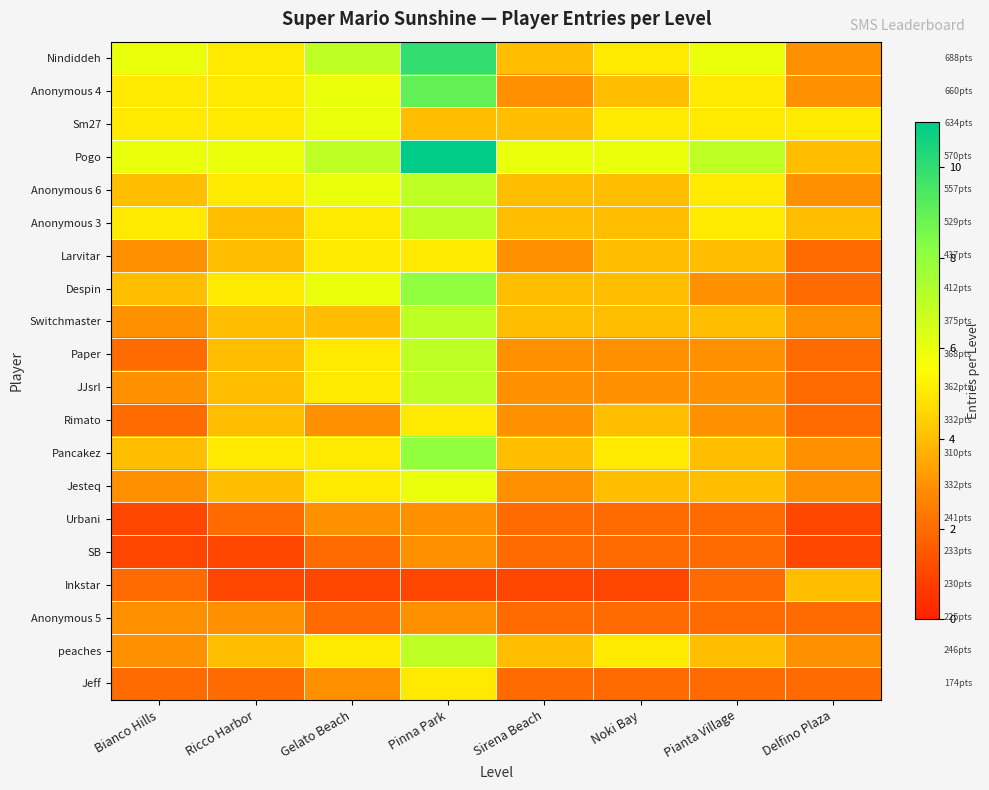

Reading right to left, what are all the values shown in this chart?

Nindiddeh: Delfino Plaza=3	Pianta Village=6	Noki Bay=5	Sirena Beach=4	Pinna Park=10	Gelato Beach=7	Ricco Harbor=5	Bianco Hills=6
Anonymous 4: Delfino Plaza=3	Pianta Village=5	Noki Bay=4	Sirena Beach=3	Pinna Park=9	Gelato Beach=6	Ricco Harbor=5	Bianco Hills=5
Sm27: Delfino Plaza=5	Pianta Village=5	Noki Bay=5	Sirena Beach=4	Pinna Park=4	Gelato Beach=6	Ricco Harbor=5	Bianco Hills=5
Pogo: Delfino Plaza=4	Pianta Village=7	Noki Bay=6	Sirena Beach=6	Pinna Park=11	Gelato Beach=7	Ricco Harbor=6	Bianco Hills=6
Anonymous 6: Delfino Plaza=3	Pianta Village=5	Noki Bay=4	Sirena Beach=4	Pinna Park=7	Gelato Beach=6	Ricco Harbor=5	Bianco Hills=4
Anonymous 3: Delfino Plaza=4	Pianta Village=5	Noki Bay=4	Sirena Beach=4	Pinna Park=7	Gelato Beach=5	Ricco Harbor=4	Bianco Hills=5
Larvitar: Delfino Plaza=2	Pianta Village=4	Noki Bay=4	Sirena Beach=3	Pinna Park=5	Gelato Beach=5	Ricco Harbor=4	Bianco Hills=3
Despin: Delfino Plaza=2	Pianta Village=3	Noki Bay=4	Sirena Beach=4	Pinna Park=8	Gelato Beach=6	Ricco Harbor=5	Bianco Hills=4
Switchmaster: Delfino Plaza=3	Pianta Village=4	Noki Bay=4	Sirena Beach=4	Pinna Park=7	Gelato Beach=4	Ricco Harbor=4	Bianco Hills=3
Paper: Delfino Plaza=2	Pianta Village=3	Noki Bay=3	Sirena Beach=3	Pinna Park=7	Gelato Beach=5	Ricco Harbor=4	Bianco Hills=2
JJsrl: Delfino Plaza=2	Pianta Village=3	Noki Bay=3	Sirena Beach=3	Pinna Park=7	Gelato Beach=5	Ricco Harbor=4	Bianco Hills=3
Rimato: Delfino Plaza=2	Pianta Village=3	Noki Bay=4	Sirena Beach=3	Pinna Park=5	Gelato Beach=3	Ricco Harbor=4	Bianco Hills=2
Pancakez: Delfino Plaza=3	Pianta Village=4	Noki Bay=5	Sirena Beach=4	Pinna Park=8	Gelato Beach=5	Ricco Harbor=5	Bianco Hills=4
Jesteq: Delfino Plaza=3	Pianta Village=4	Noki Bay=4	Sirena Beach=3	Pinna Park=6	Gelato Beach=5	Ricco Harbor=4	Bianco Hills=3
Urbani: Delfino Plaza=1	Pianta Village=2	Noki Bay=2	Sirena Beach=2	Pinna Park=3	Gelato Beach=3	Ricco Harbor=2	Bianco Hills=1
SB: Delfino Plaza=1	Pianta Village=2	Noki Bay=2	Sirena Beach=2	Pinna Park=3	Gelato Beach=2	Ricco Harbor=1	Bianco Hills=1
Inkstar: Delfino Plaza=4	Pianta Village=2	Noki Bay=1	Sirena Beach=1	Pinna Park=1	Gelato Beach=1	Ricco Harbor=1	Bianco Hills=2
Anonymous 5: Delfino Plaza=2	Pianta Village=2	Noki Bay=2	Sirena Beach=2	Pinna Park=3	Gelato Beach=2	Ricco Harbor=3	Bianco Hills=3
peaches: Delfino Plaza=3	Pianta Village=4	Noki Bay=5	Sirena Beach=4	Pinna Park=7	Gelato Beach=5	Ricco Harbor=4	Bianco Hills=3
Jeff: Delfino Plaza=2	Pianta Village=2	Noki Bay=2	Sirena Beach=2	Pinna Park=5	Gelato Beach=3	Ricco Harbor=2	Bianco Hills=2